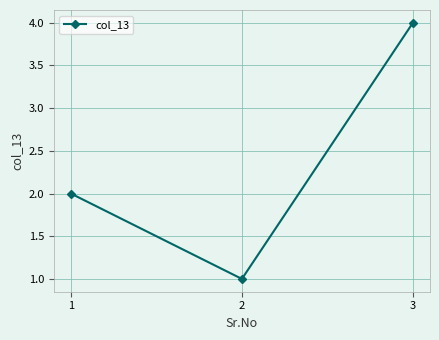

What is the difference between the maximum and minimum values?

3